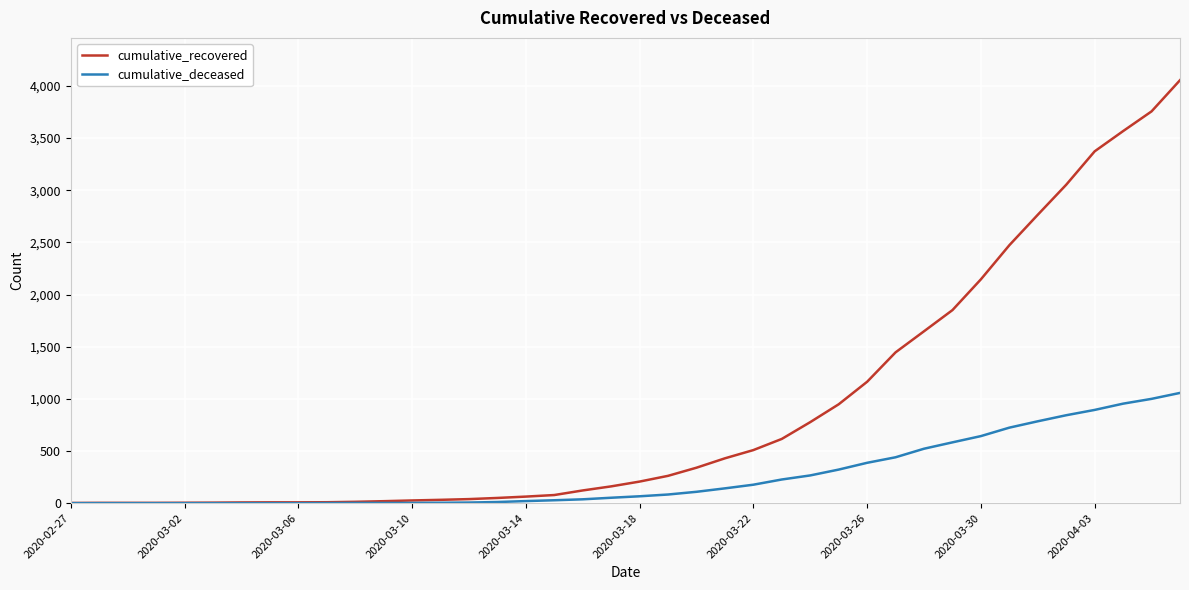

List the series in order of their peak value, highest first.

cumulative_recovered, cumulative_deceased